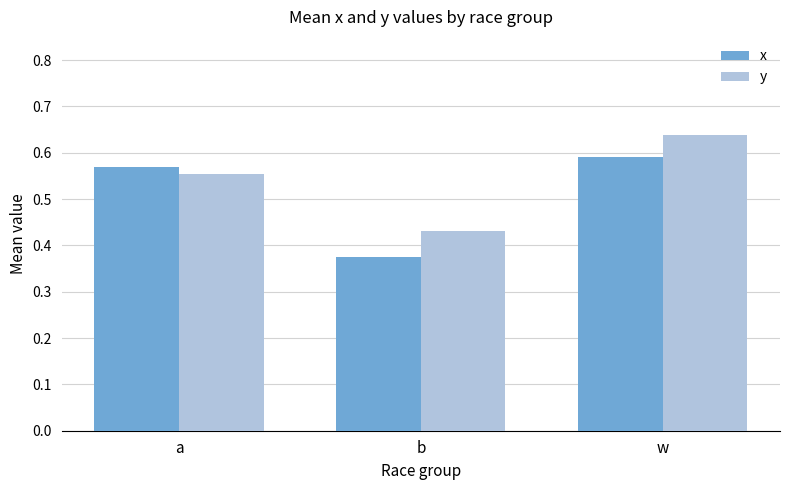

What is the sum of all x values?

1.5